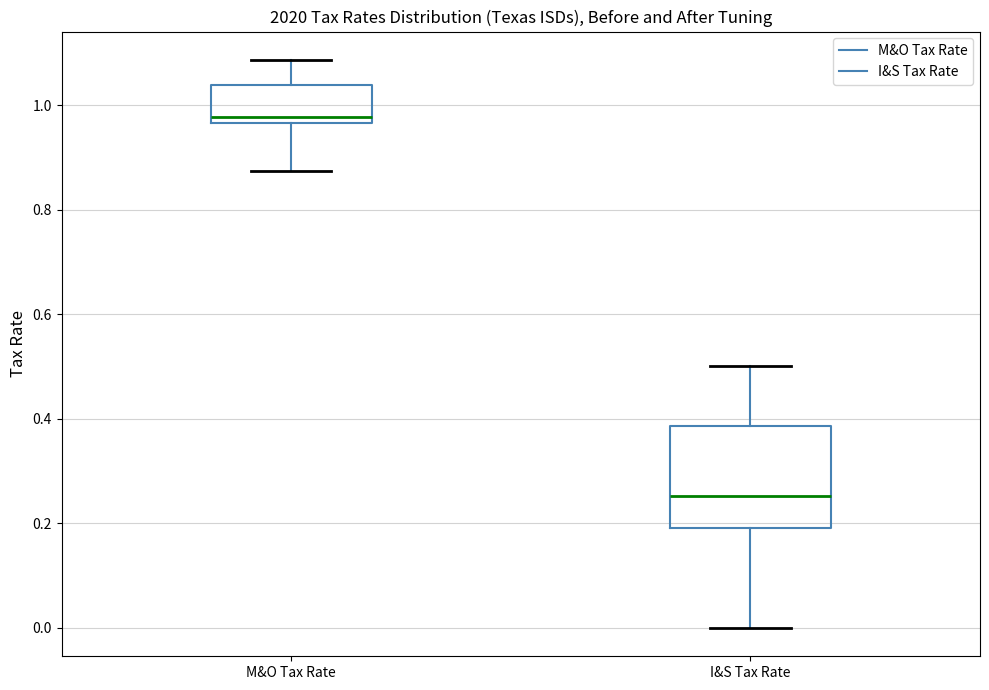

Which box has the highest median line?

M&O Tax Rate